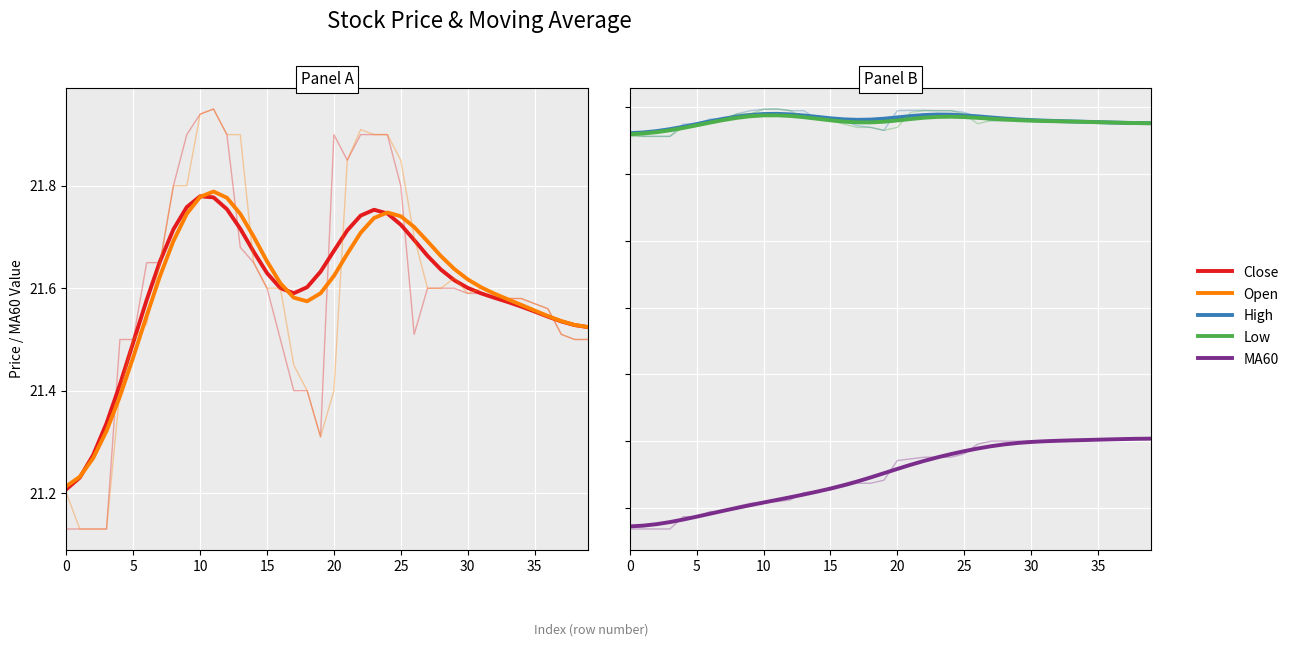

Between 18 and 32, which is larger?

18